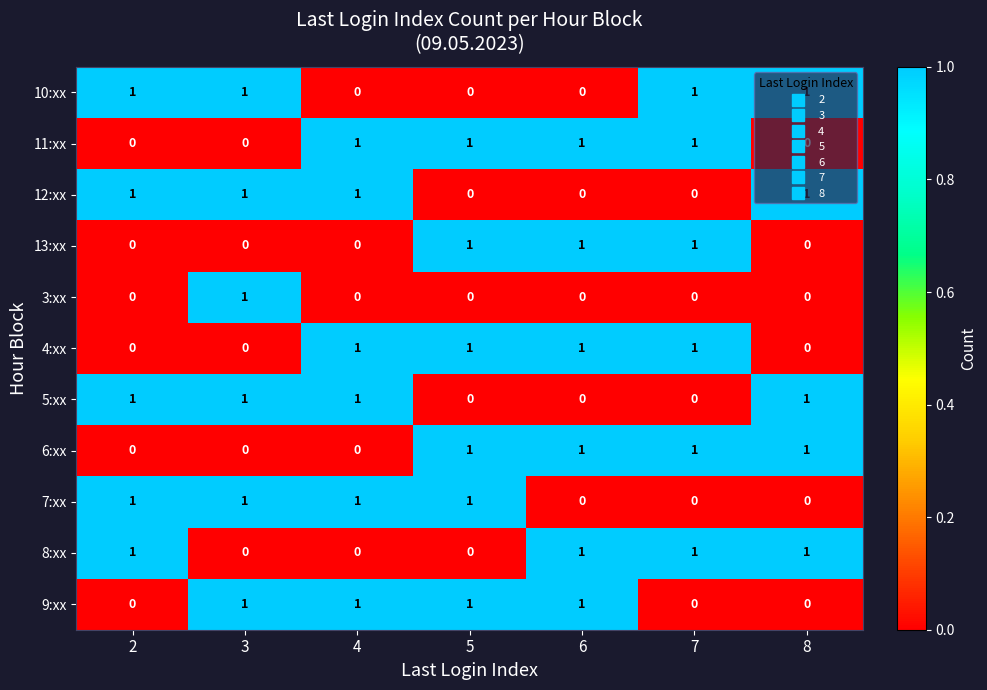

The 7:xx series shows 2 at 5. True or false?

False